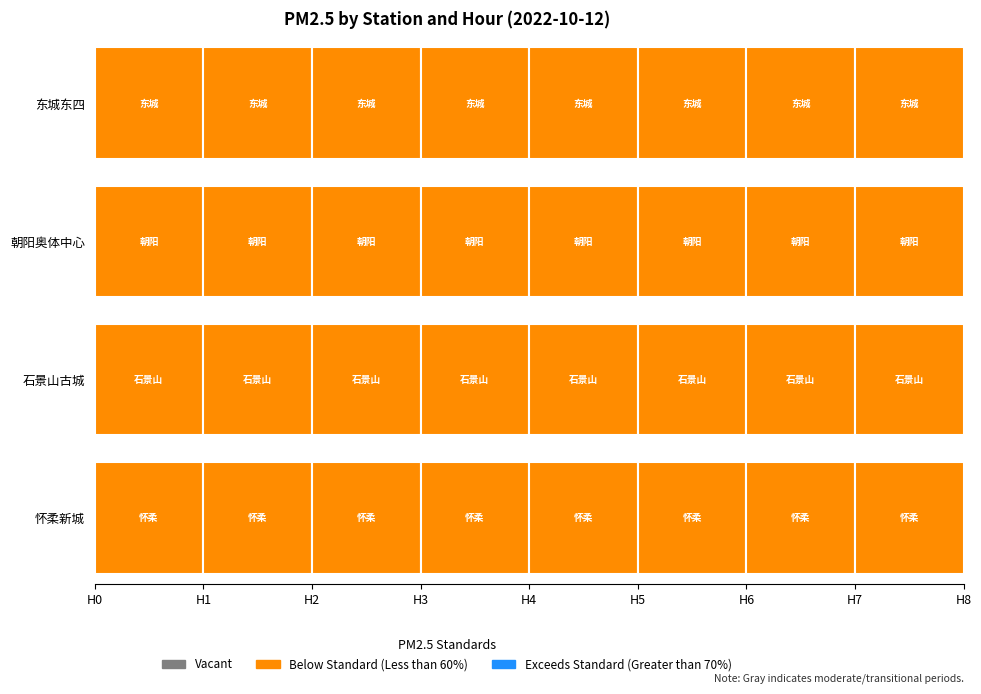

At how many categories does at least one series exceed 40?

2